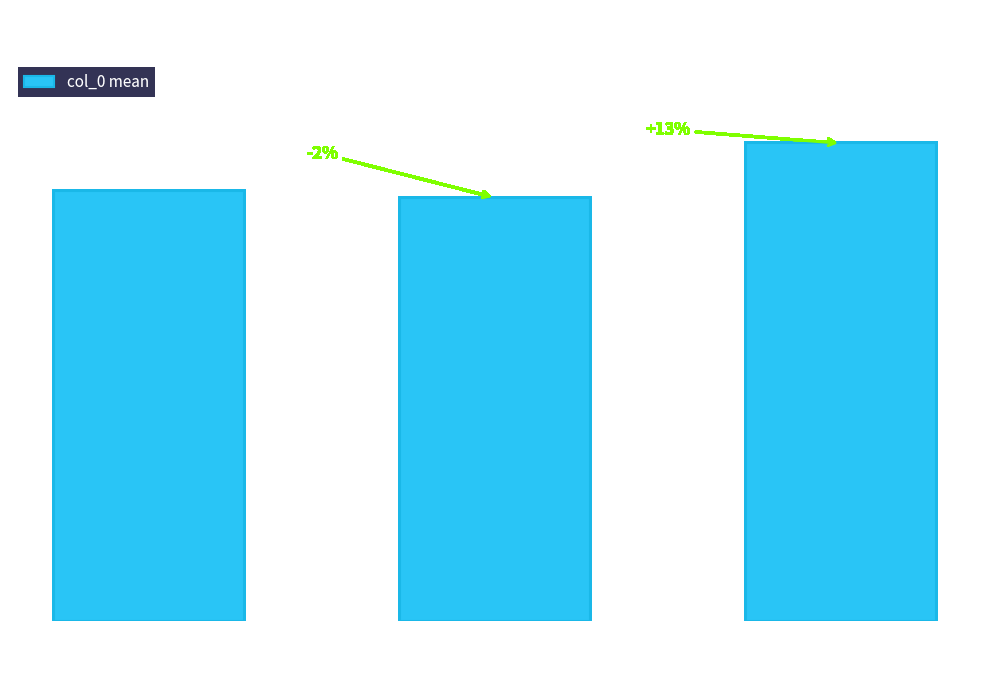

True or false: the data shows 2.4 at 2.

False